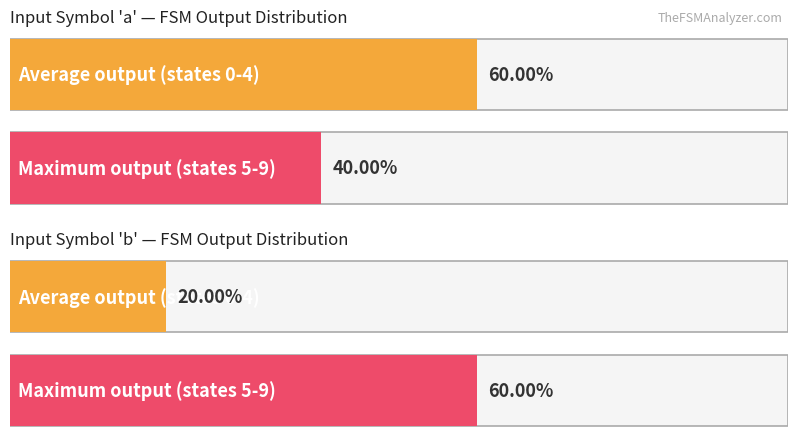

List the series in order of their peak value, highest first.

input_symbol_a_output, input_symbol_b_output